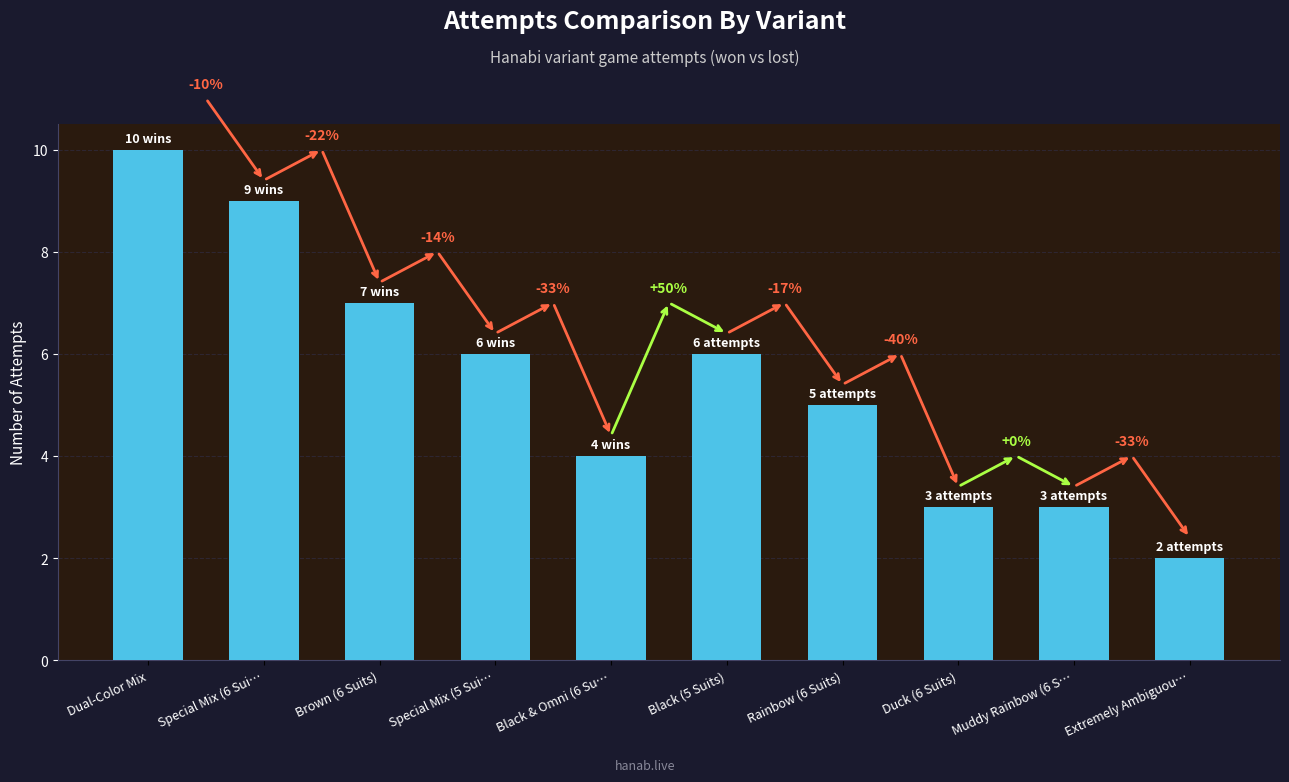

Which category has the highest value across all series?

Dual-Color Mix